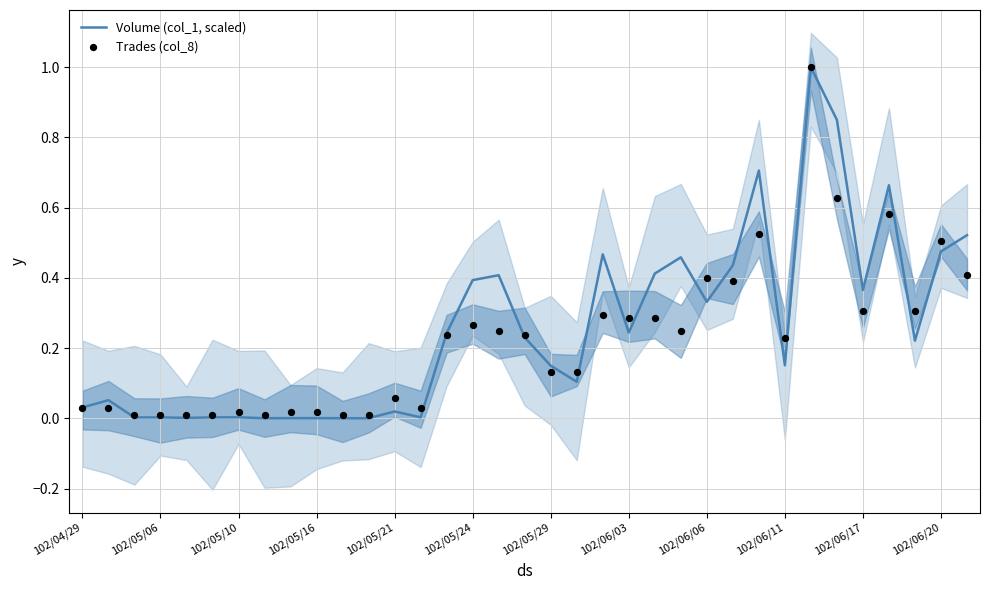

What is the total value across all series at 102/06/06?

0.7